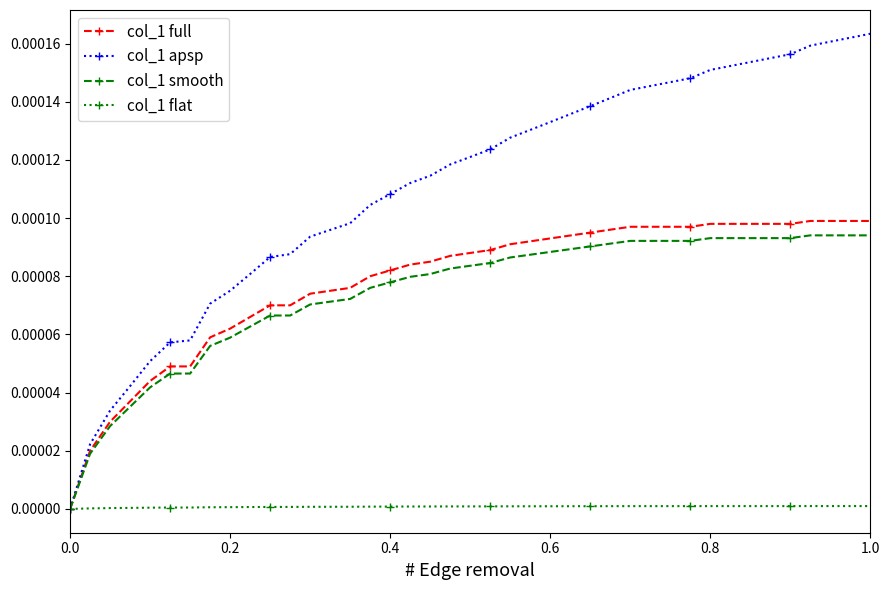

Which series has the widest spread of values?

col_1 apsp